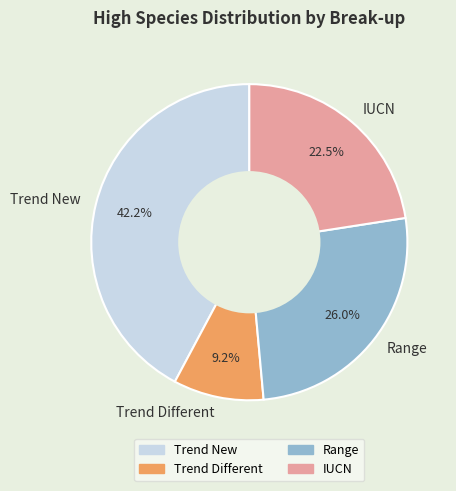

What percentage is NOT represented by Range?

74.0%